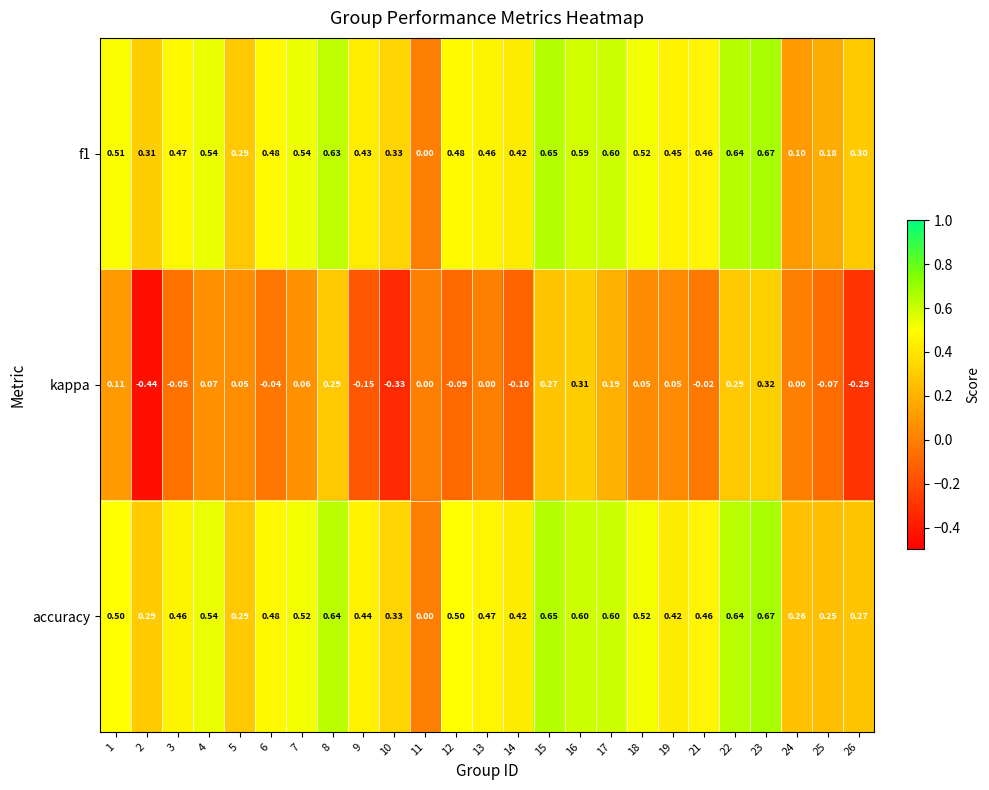

Which series changed the most between 4 and 12?

kappa